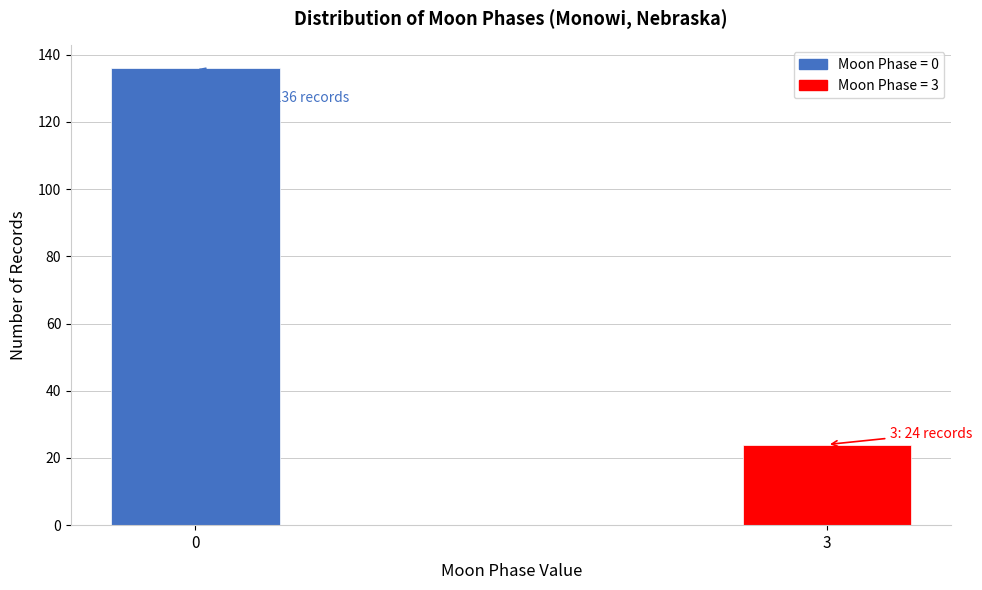

Reading left to right, transcribe all the data shown in this chart.

136	24